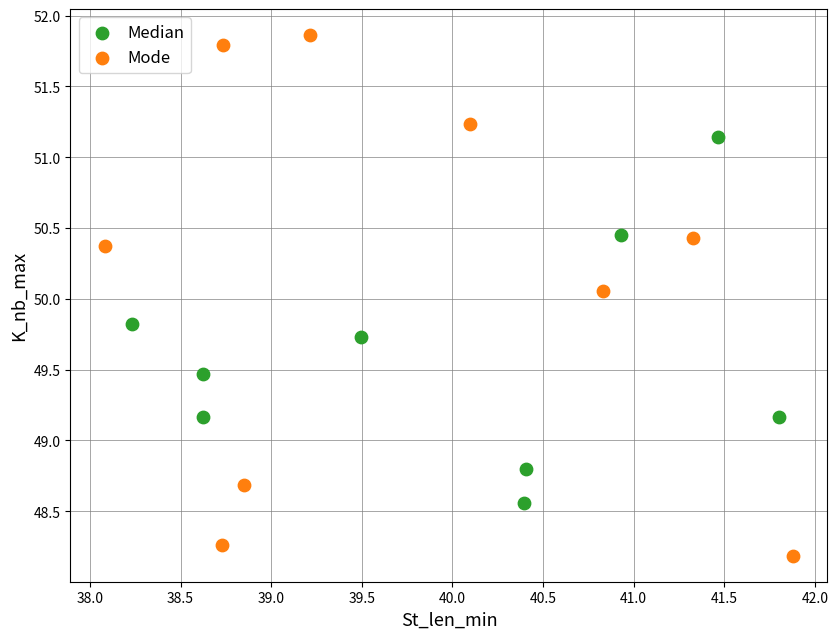

Which series has the largest Y range (max minus min)?

Mode